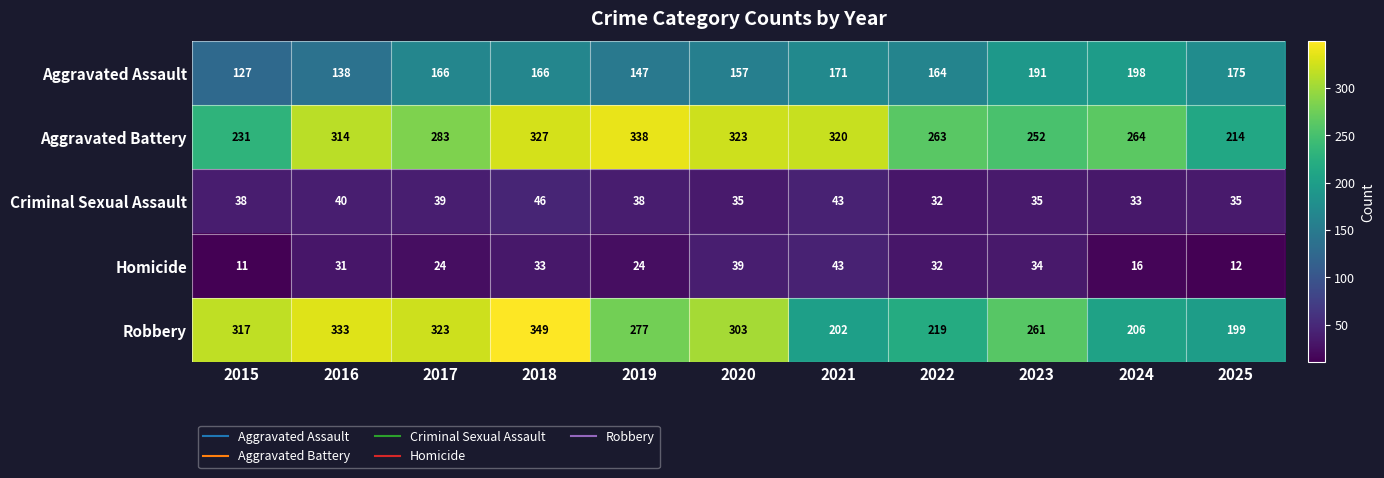

At which category is the sum across all series the highest?

2018